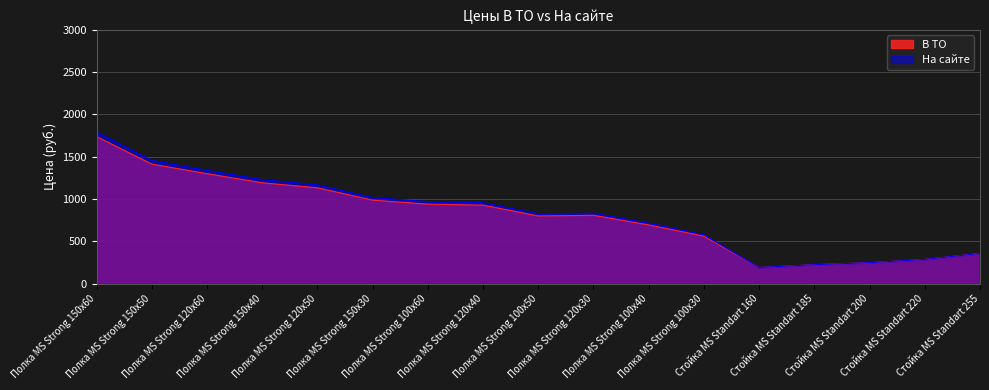

What is the difference between the maximum and minimum values in the На сайте series?

1601